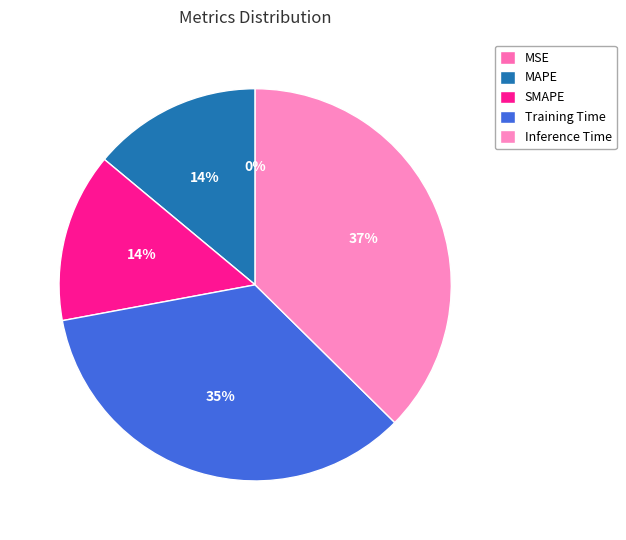

Which slice is the largest?

Inference Time